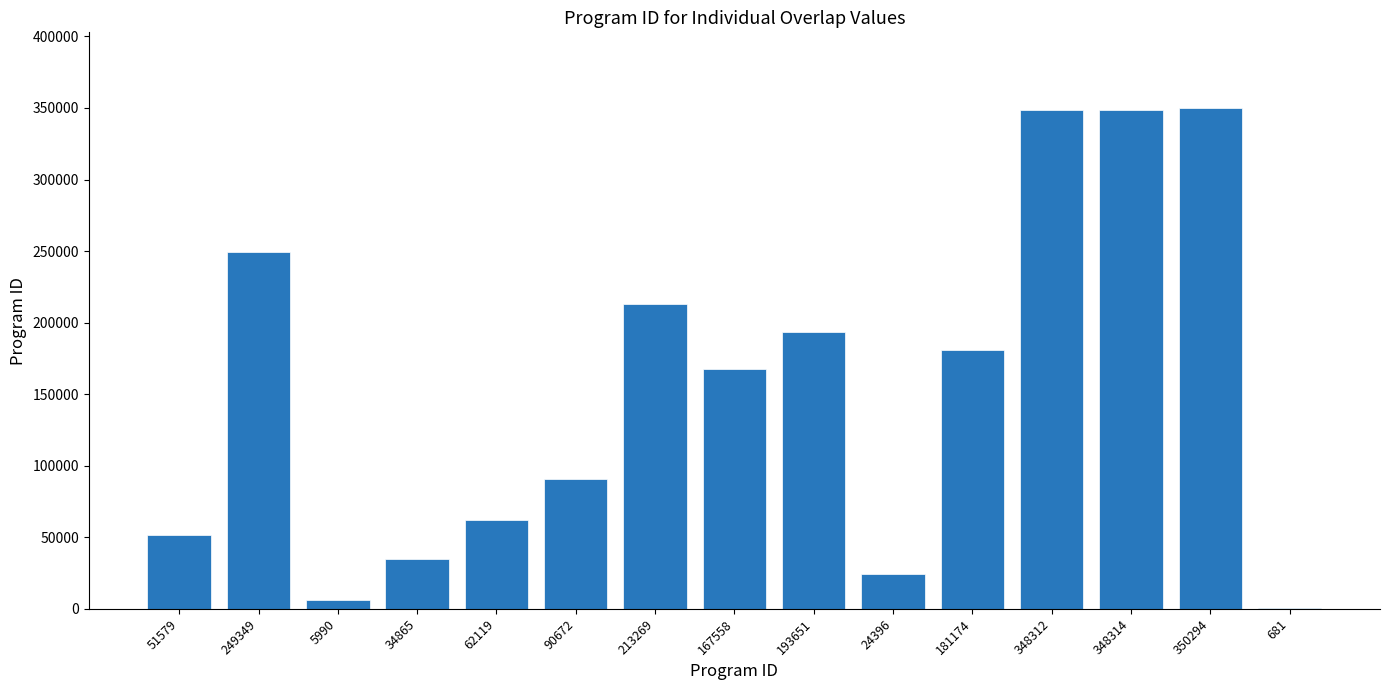

Where is the data nearest to the value 175487?

181174